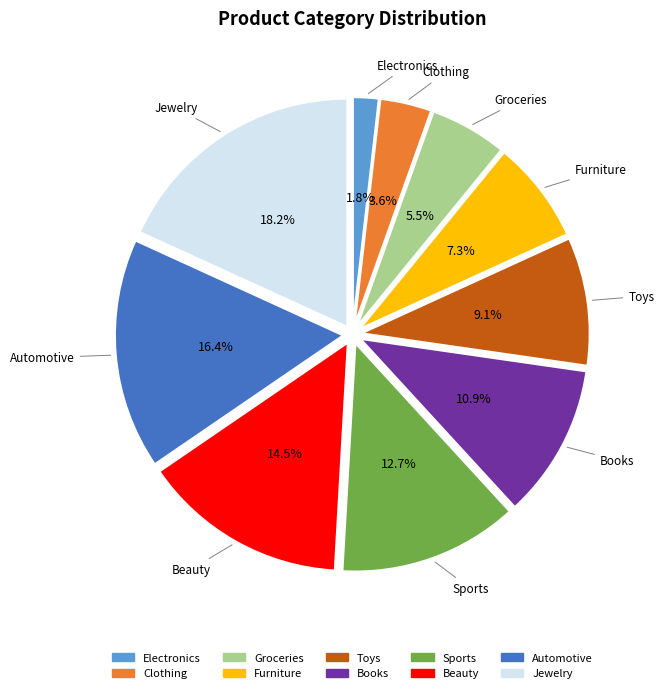

To the nearest percent, what is the combined percentage of Furniture and Beauty?

22%